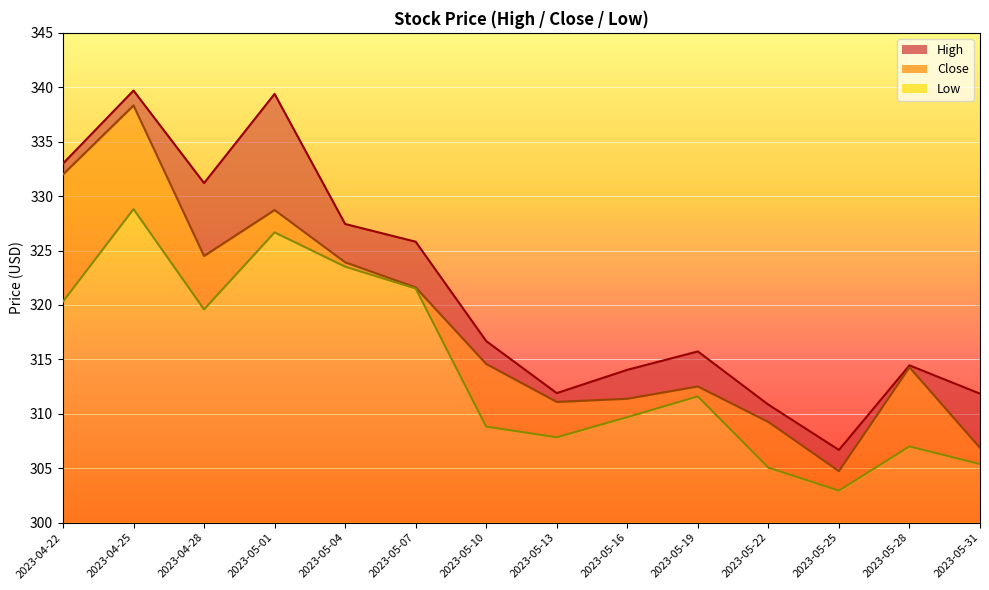

Which series has the largest total across all categories?

High